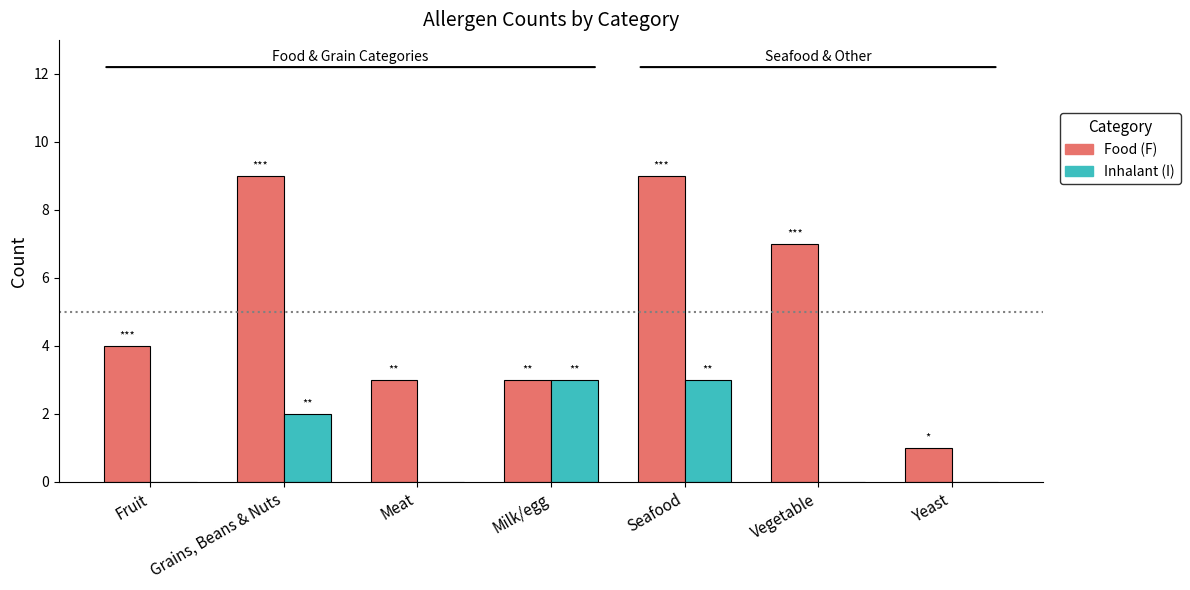

Count the Food (F) values in the range 3 to 9.

6